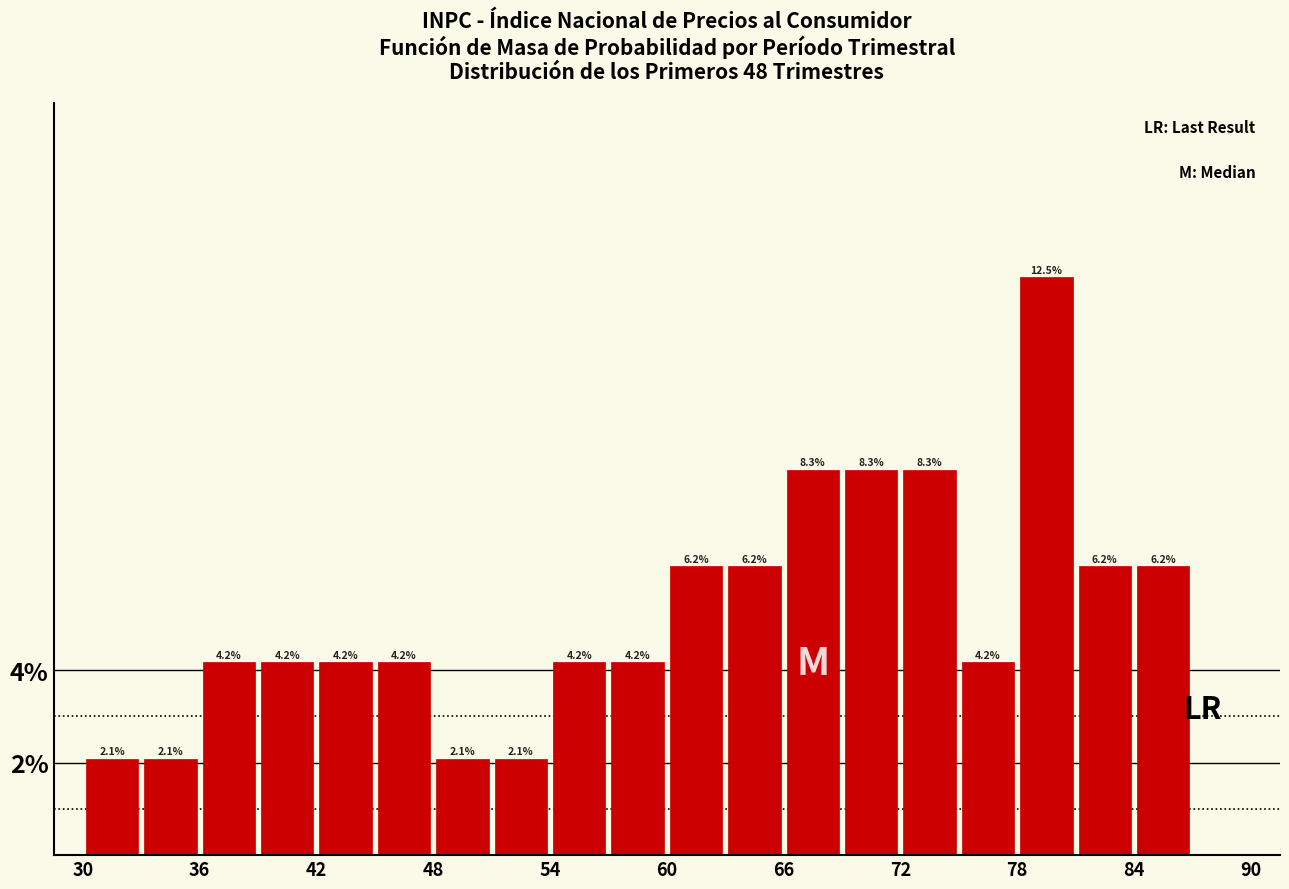

Around what value on the x-axis is the tallest bar? Give the approximate position of its centre, as read against the axis.

80